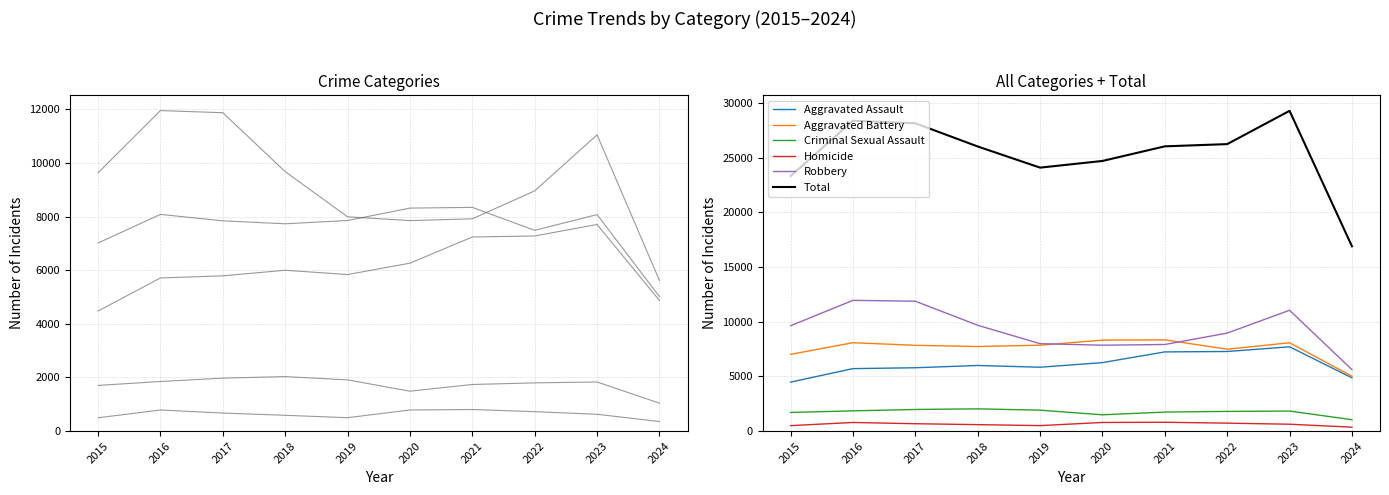

What are all the series names shown in the legend?

Aggravated Assault, Aggravated Battery, Criminal Sexual Assault, Homicide, Robbery, Total